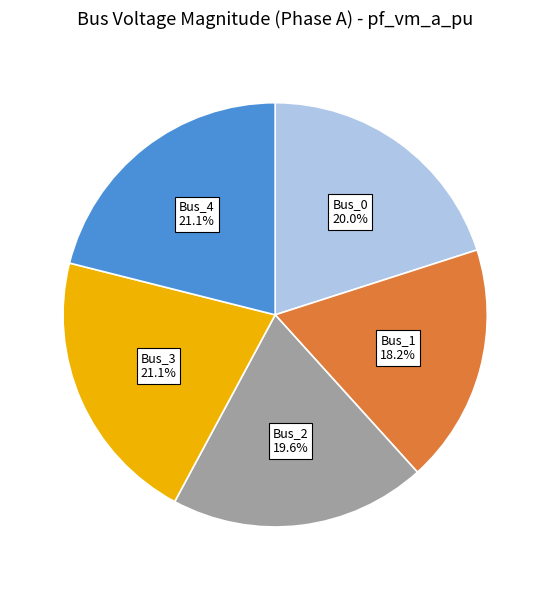

Between Bus_4 and Bus_1, which is larger?

Bus_4